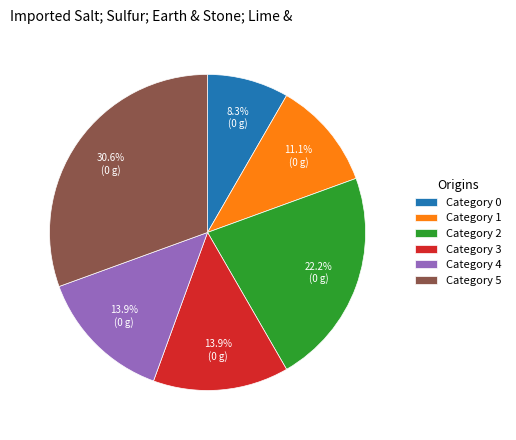

Which has a higher value, Category 0 or Category 5?

Category 5